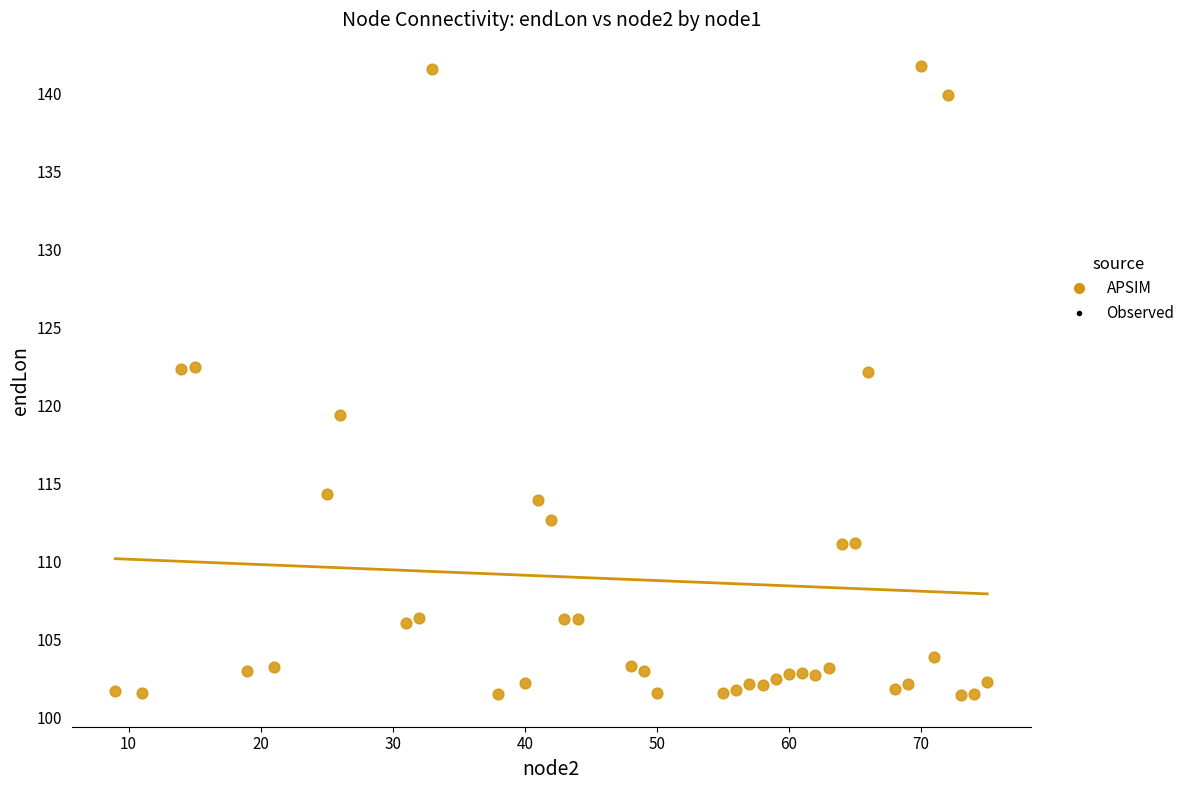

What is the range of X values (max minus min)?

66.0